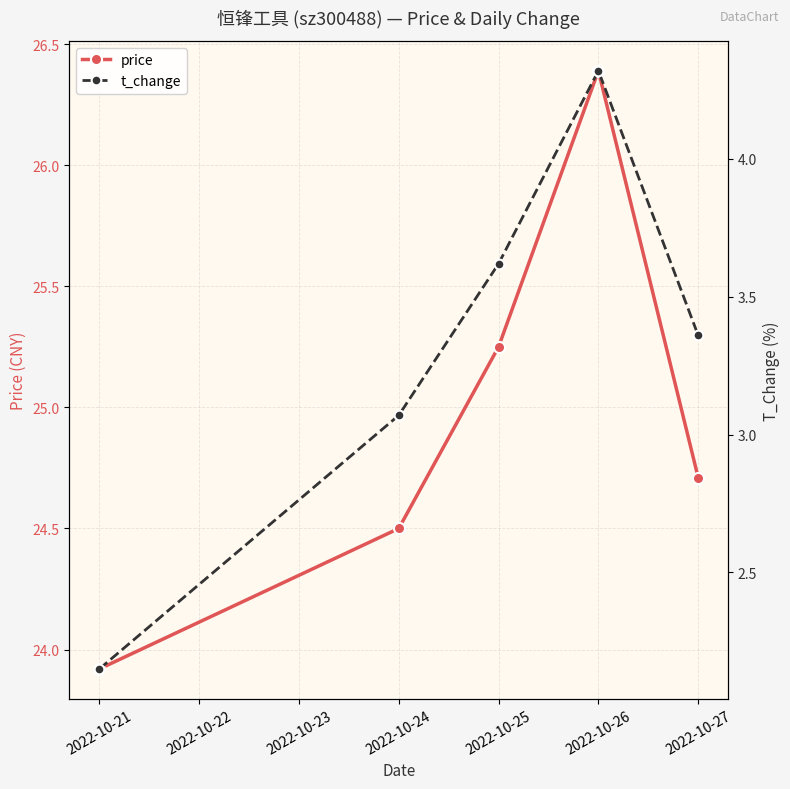

At which label does price reach its minimum?

2022-10-21